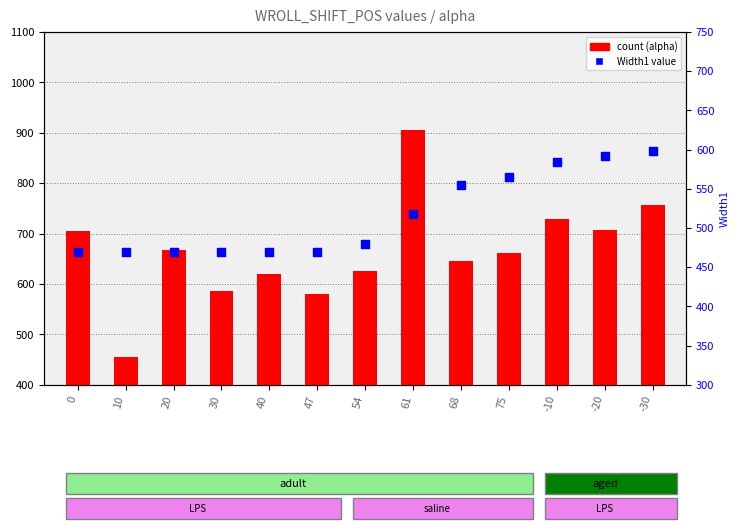

At which category is the sum across all series the highest?

61